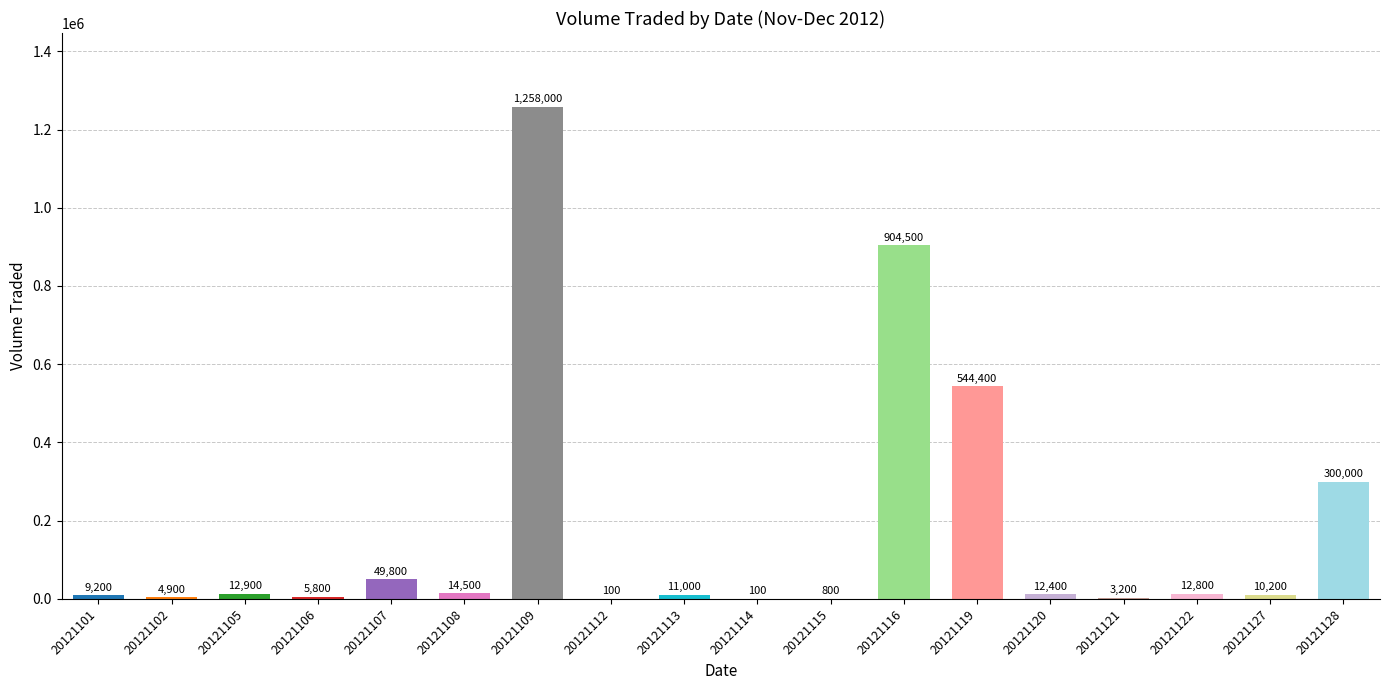

The value at 20121107 is 49800. True or false?

True